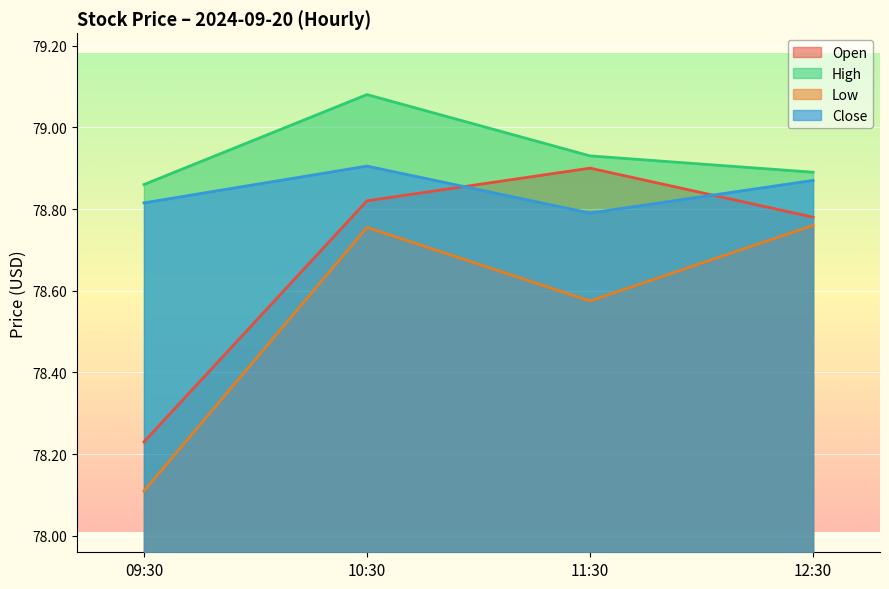

What are all the series names shown in the legend?

Open, High, Low, Close